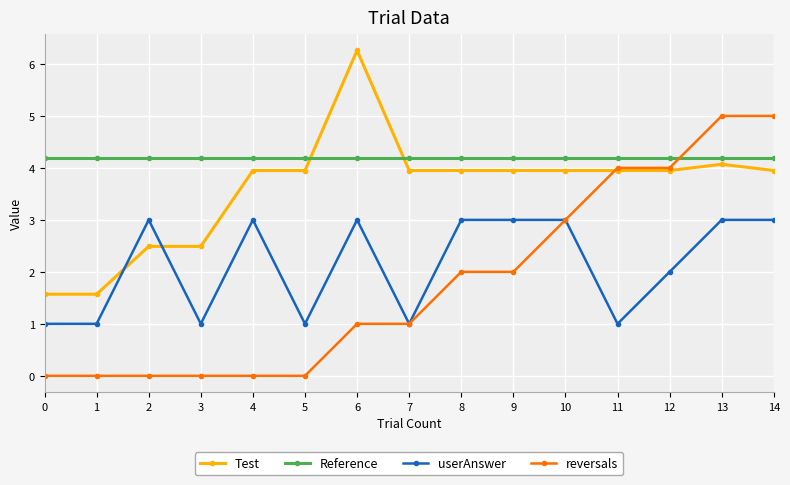

Reading right to left, list all the values displayed in this chart.

Test: 14=4.0	13=4.1	12=4.0	11=4.0	10=4.0	9=4.0	8=4.0	7=4.0	6=6.3	5=4.0	4=4.0	3=2.5	2=2.5	1=1.6	0=1.6
Reference: 14=4.2	13=4.2	12=4.2	11=4.2	10=4.2	9=4.2	8=4.2	7=4.2	6=4.2	5=4.2	4=4.2	3=4.2	2=4.2	1=4.2	0=4.2
userAnswer: 14=3.0	13=3.0	12=2.0	11=1.0	10=3.0	9=3.0	8=3.0	7=1.0	6=3.0	5=1.0	4=3.0	3=1.0	2=3.0	1=1.0	0=1.0
reversals: 14=5.0	13=5.0	12=4.0	11=4.0	10=3.0	9=2.0	8=2.0	7=1.0	6=1.0	5=0.0	4=0.0	3=0.0	2=0.0	1=0.0	0=0.0